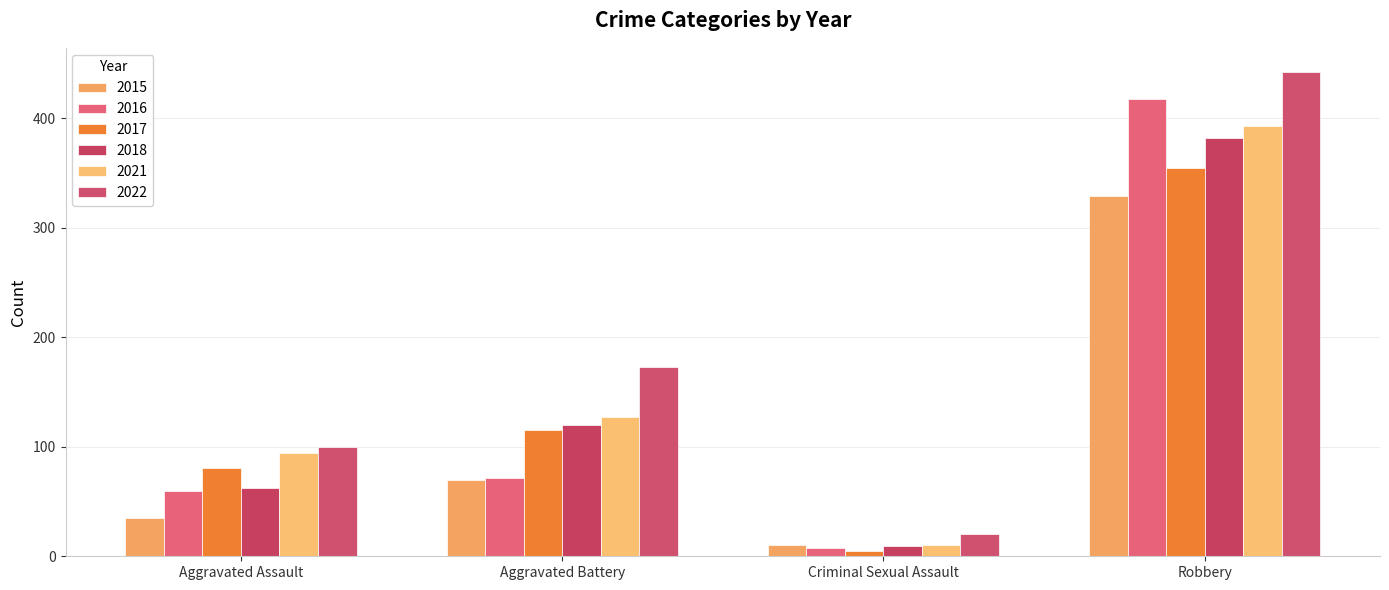

What is the difference between the highest and lowest values at Aggravated Battery?

103